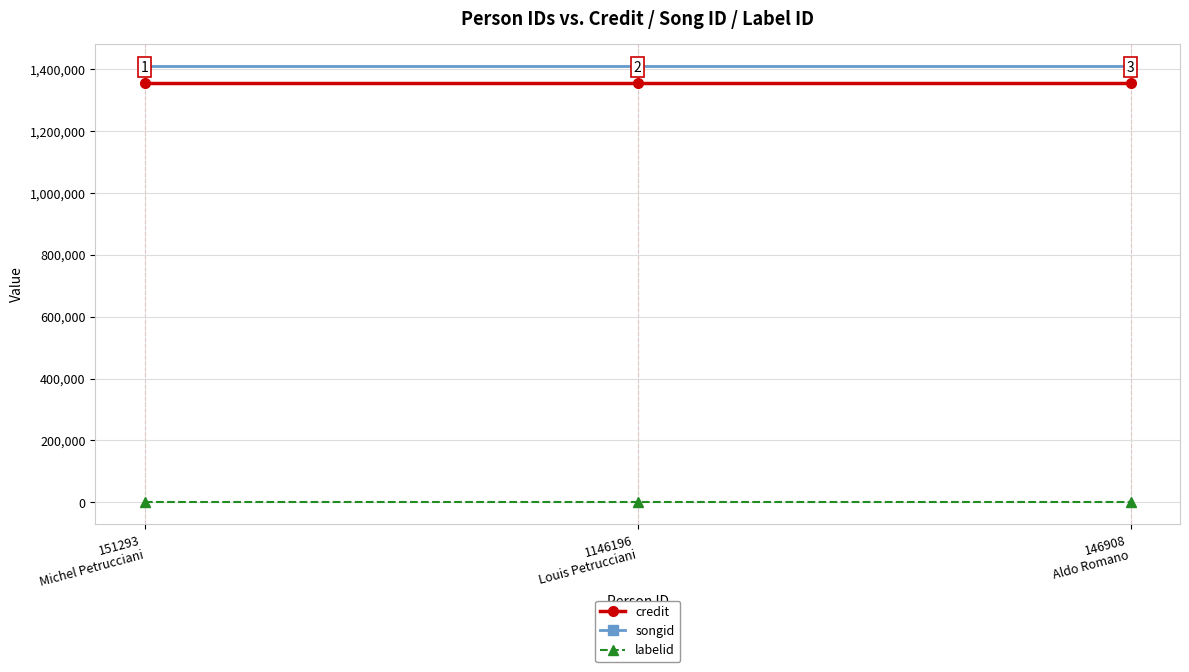

What is the minimum value for credit?

1356371